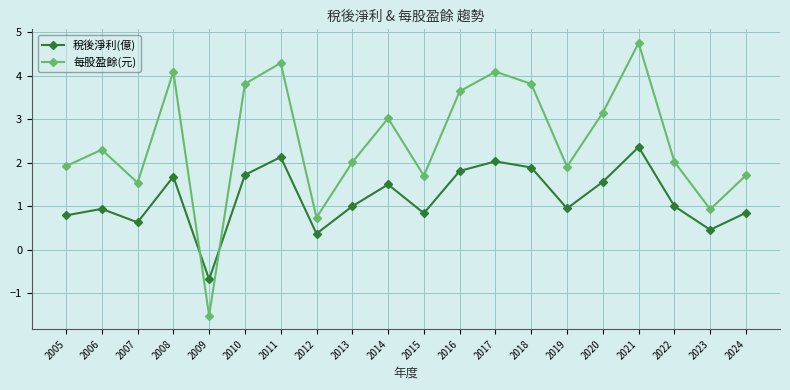

What is the total value across all series at 2014?

4.5